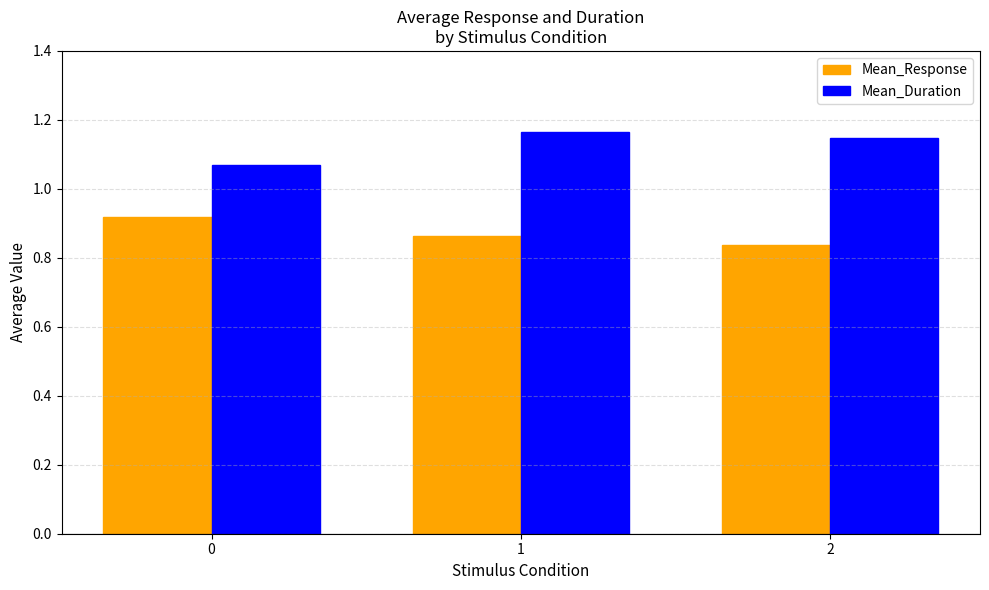

Is it true that Mean_Response equals 0.3 at 1?

False